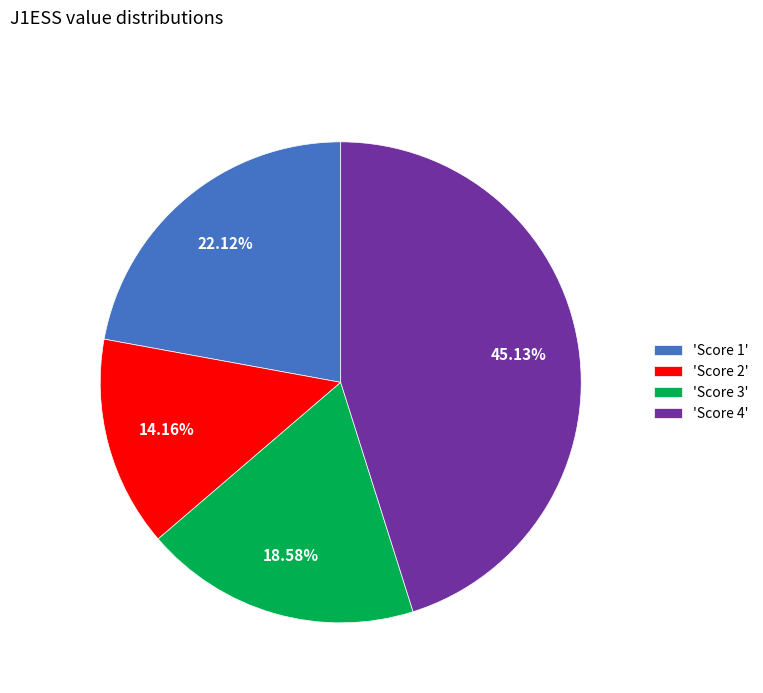

Is the sum of 'Score 1' and 'Score 3' greater than half?

No